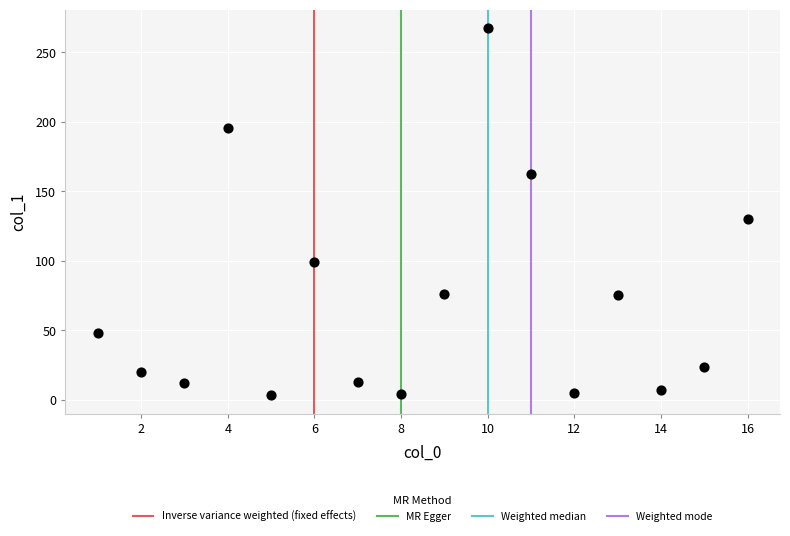

What is the range of Y values (max minus min)?

264.2